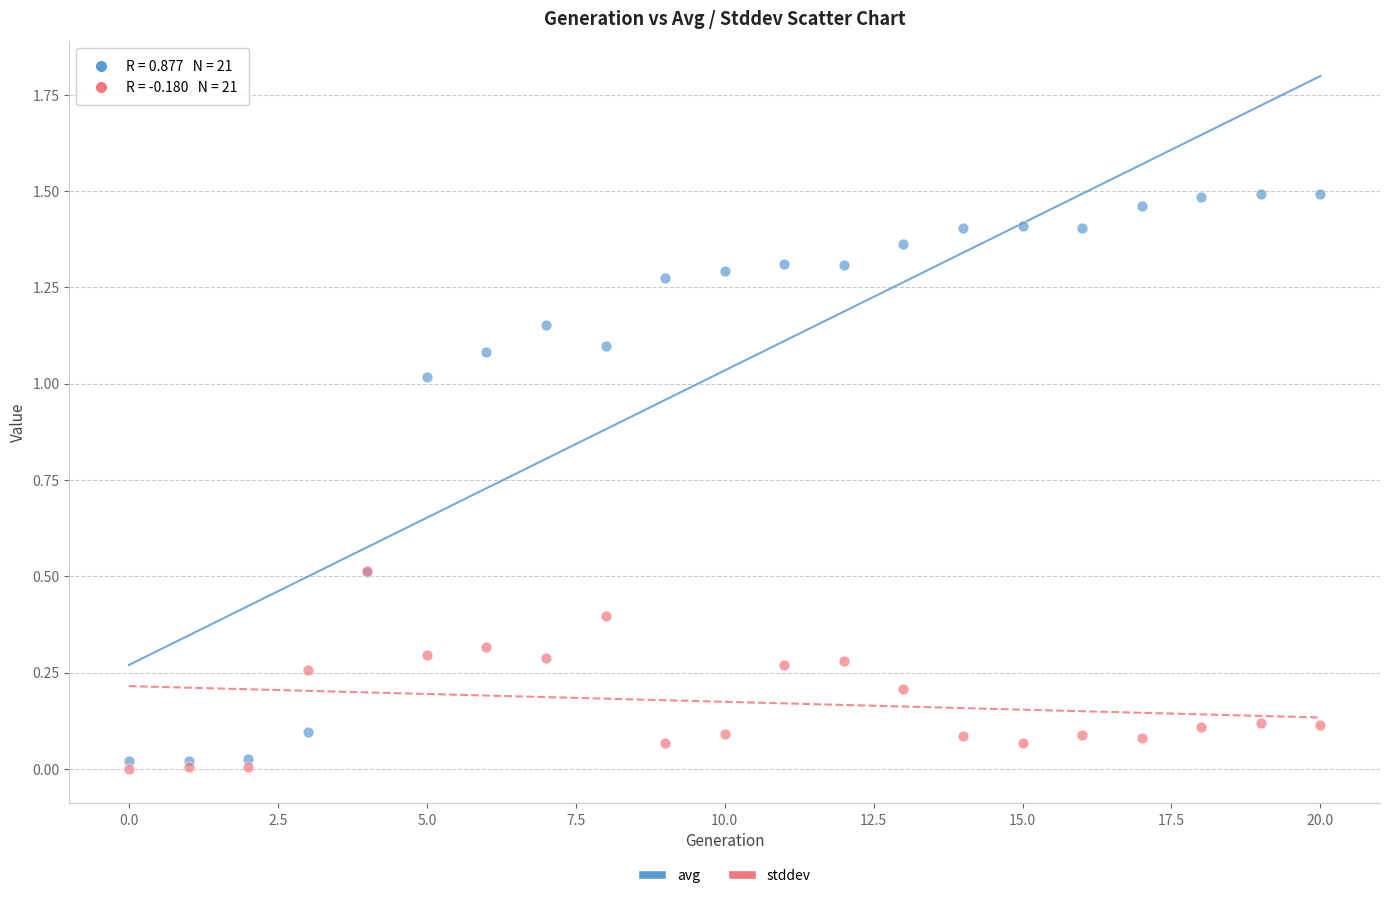

What are all the series names shown in the legend?

avg, stddev